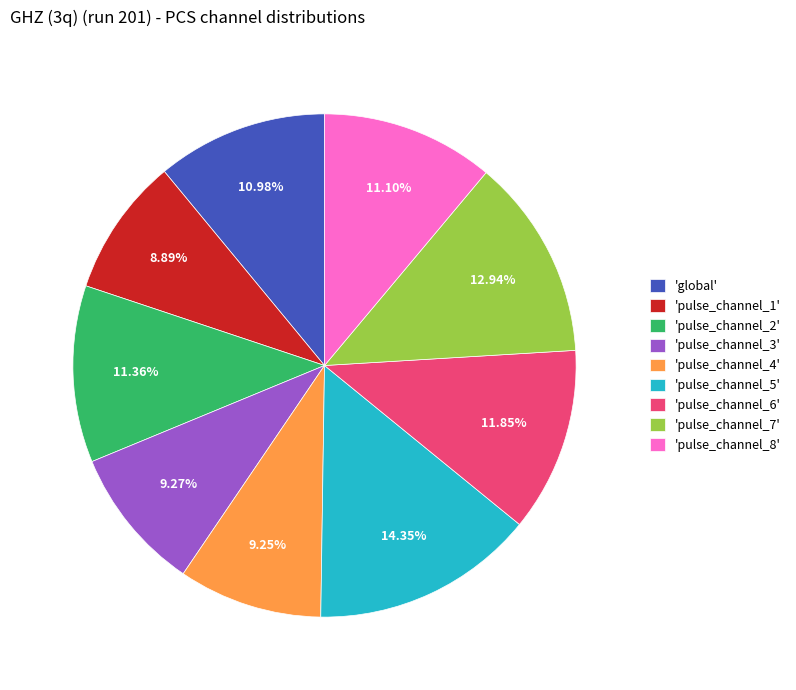

Combined, do 'pulse_channel_8' and 'pulse_channel_1' account for over 50%?

No